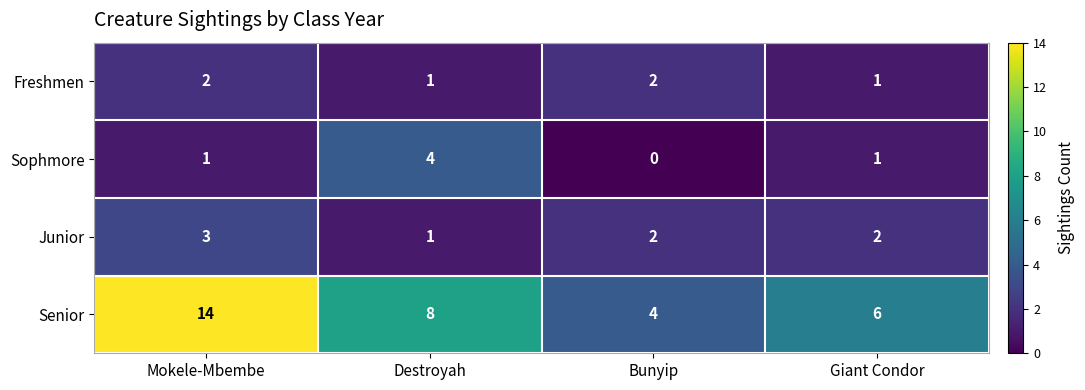

What is the difference between the maximum and minimum values in the Senior series?

10